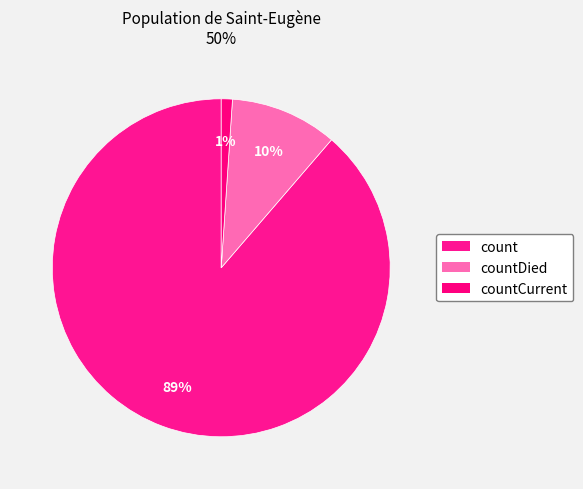

How many slices are in this pie chart?

3